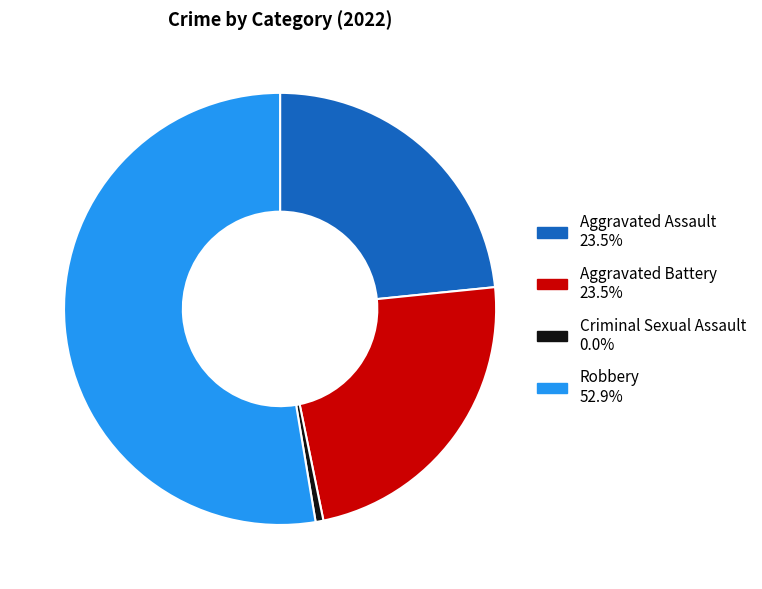

Which has a higher value, Robbery or Aggravated Assault?

Robbery